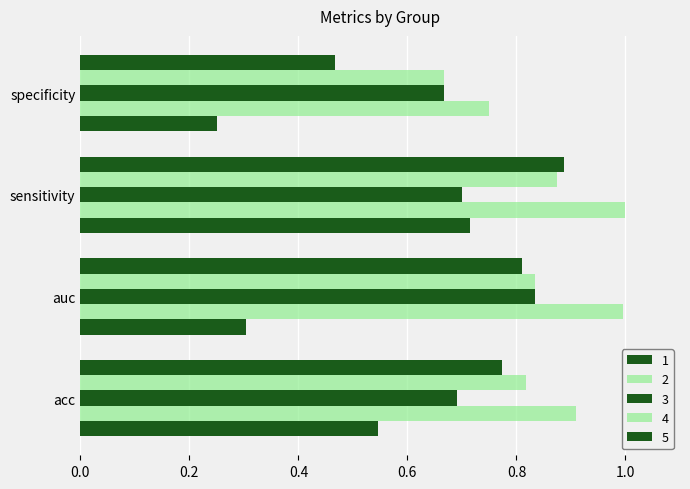

Count the number of data series in this chart.

5